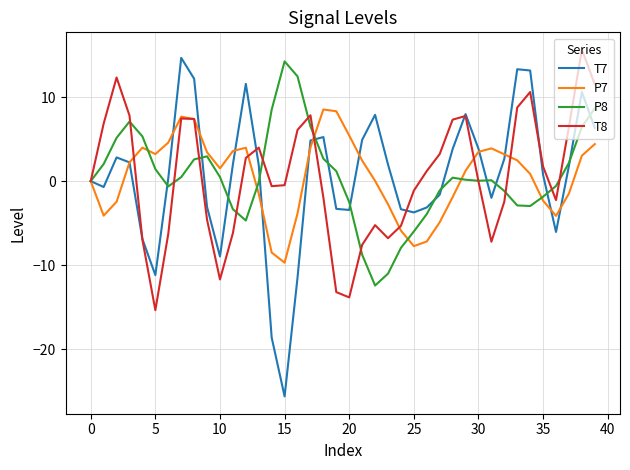

How many lines are shown in the chart?

4